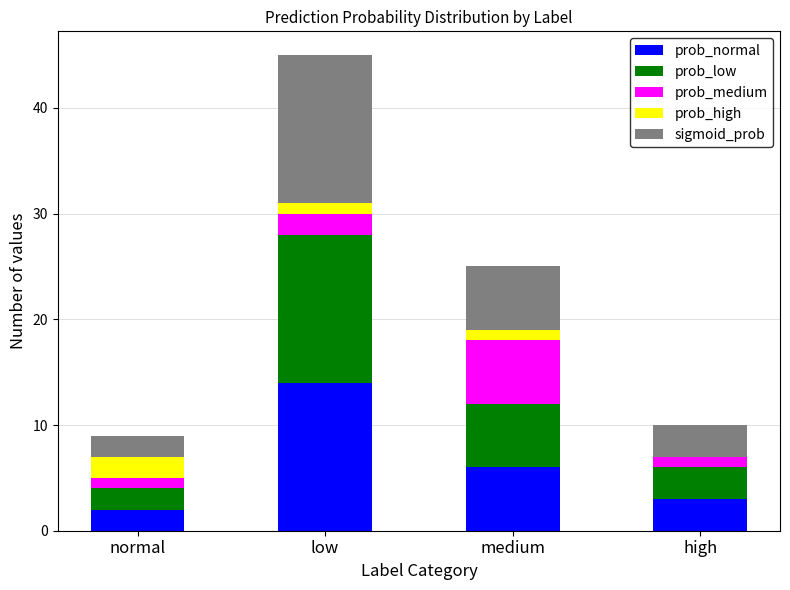

What are all the series names shown in the legend?

prob_normal, prob_low, prob_medium, prob_high, sigmoid_prob